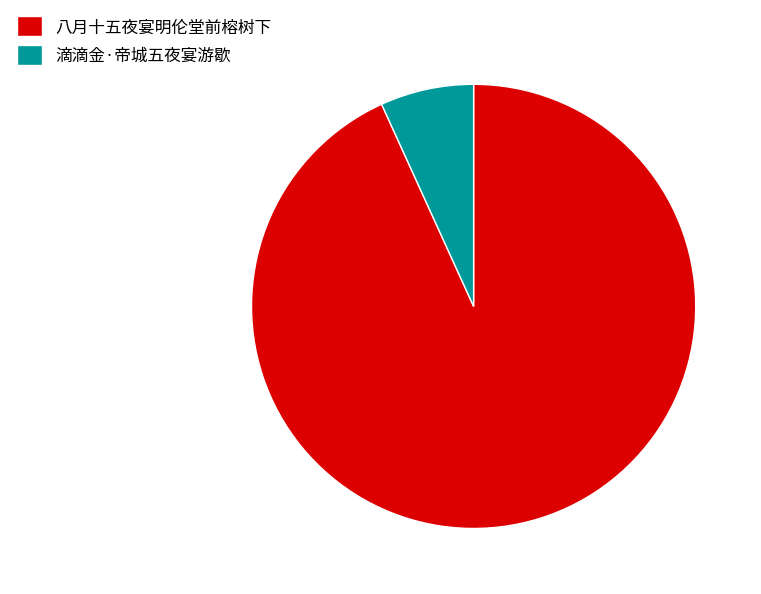

Approximately how many times larger is the value at 八月十五夜宴明伦堂前榕树下 compared to 滴滴金·帝城五夜宴游歇?

13.7